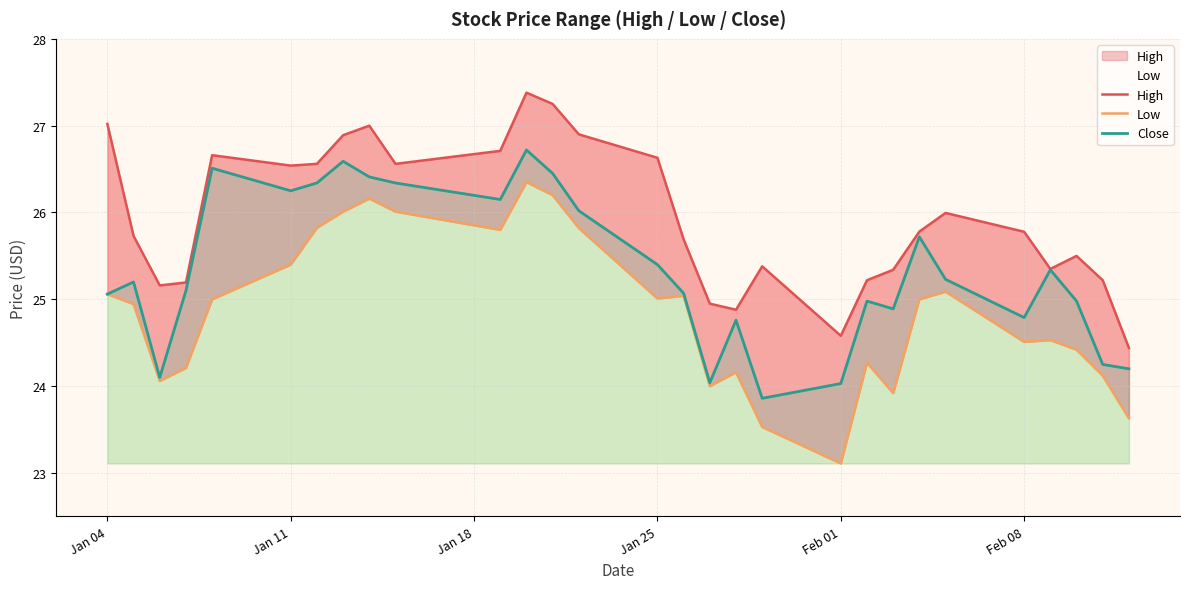

How many data points does each series have?

29